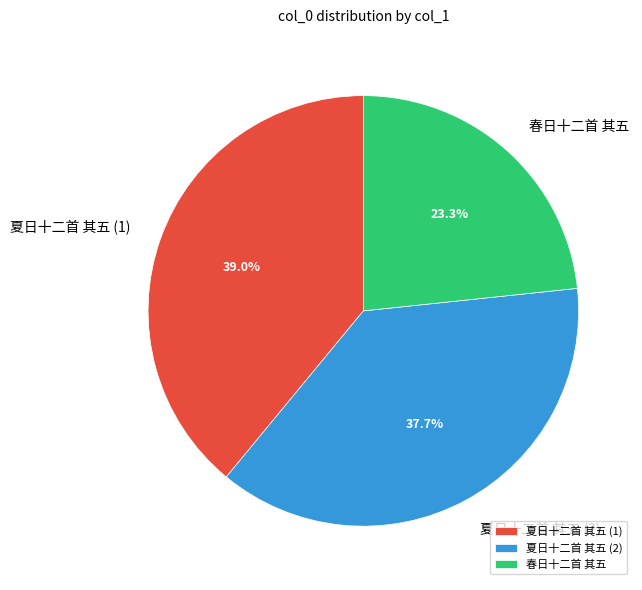

What is the ratio of the value at 夏日十二首 其五 (1) to the value at 夏日十二首 其五 (2)?

1.0